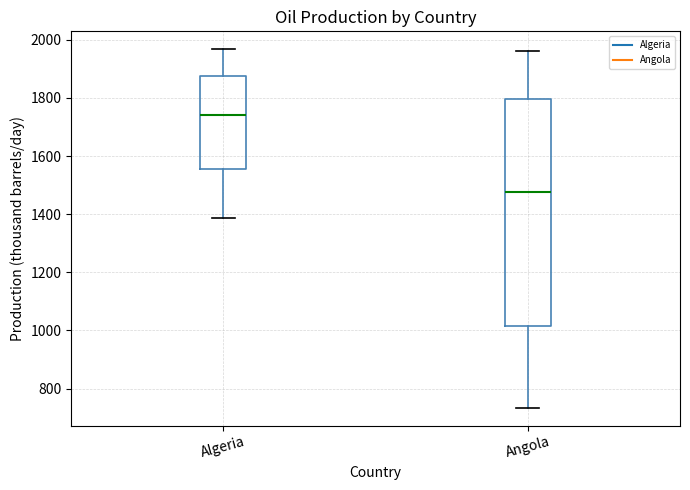

Which box has the highest median line?

Algeria